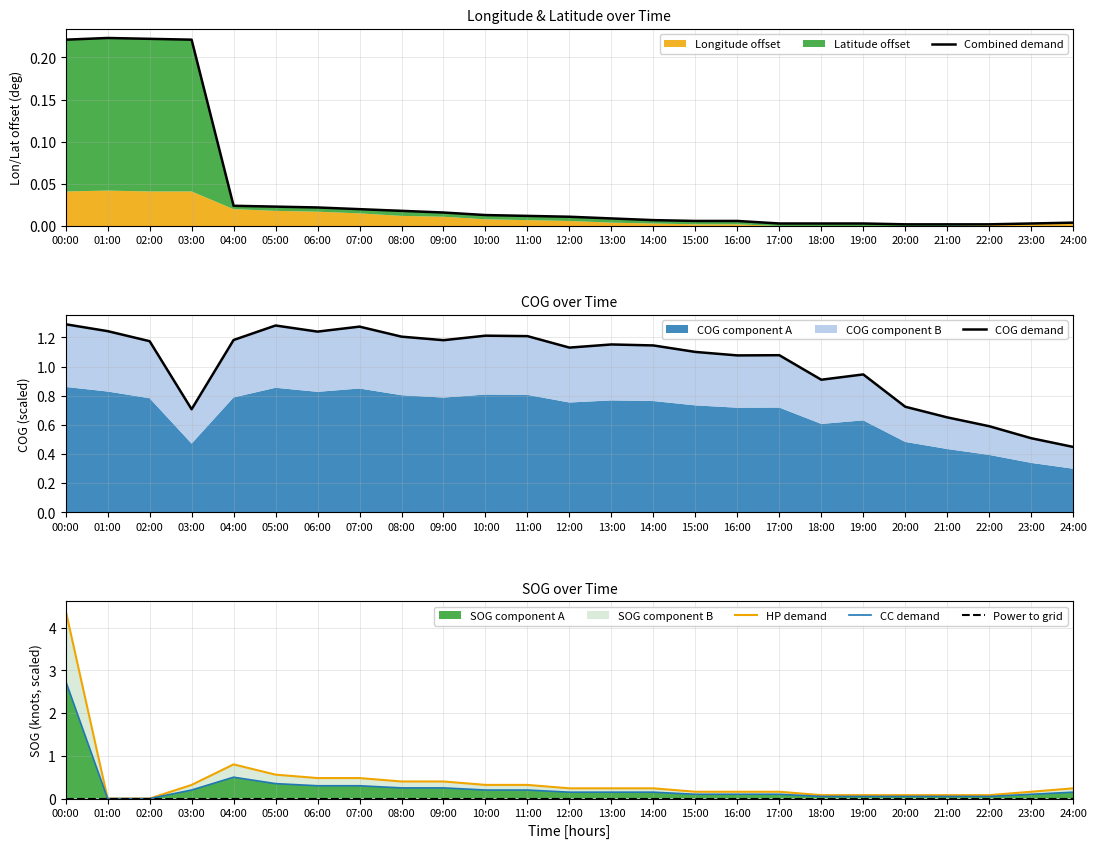

After their last crossing, which series has the higher values: Combined demand or HP demand?

HP demand